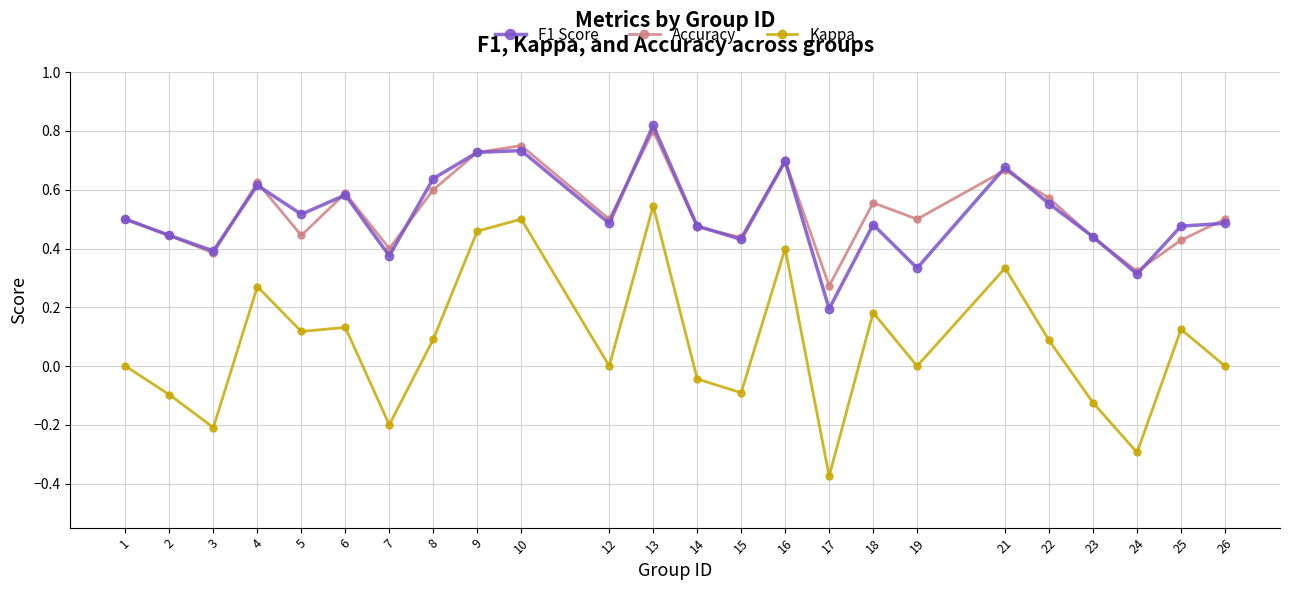

Which category has the highest value across all series?

13